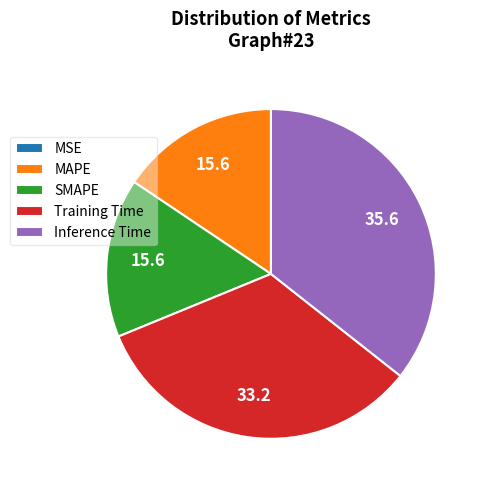

The SMAPE slice represents 1% of the pie. True or false?

False